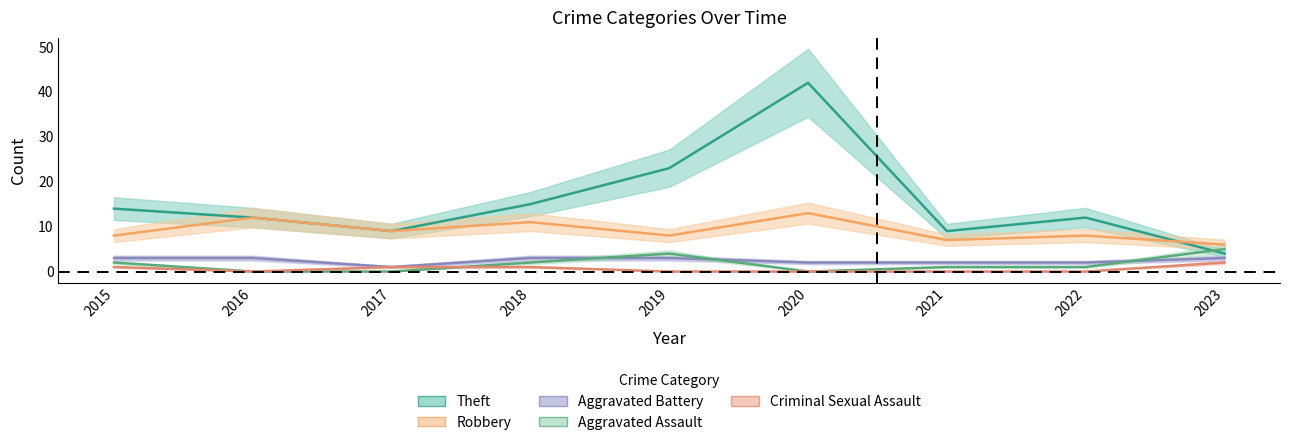

What is the maximum value shown in the chart?

42